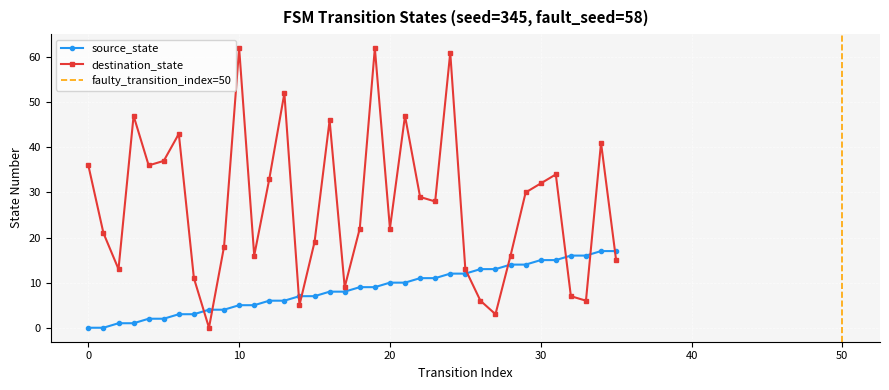

List the series in order of their peak value, highest first.

destination_state, source_state